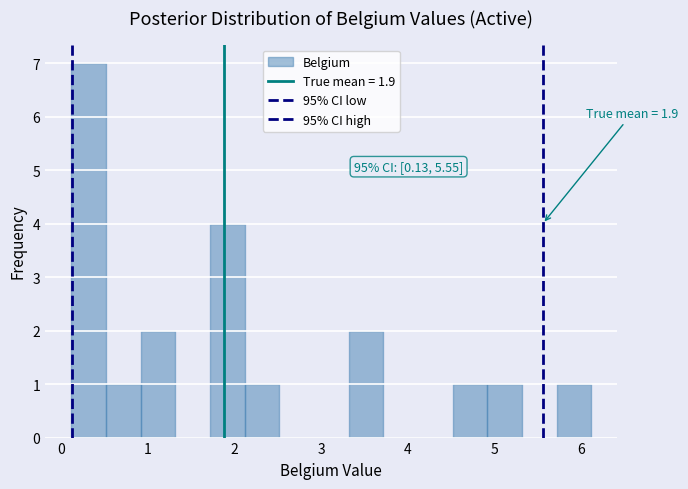

Read against the x-axis, roughly where is the centre of the tallest bar?

0.3